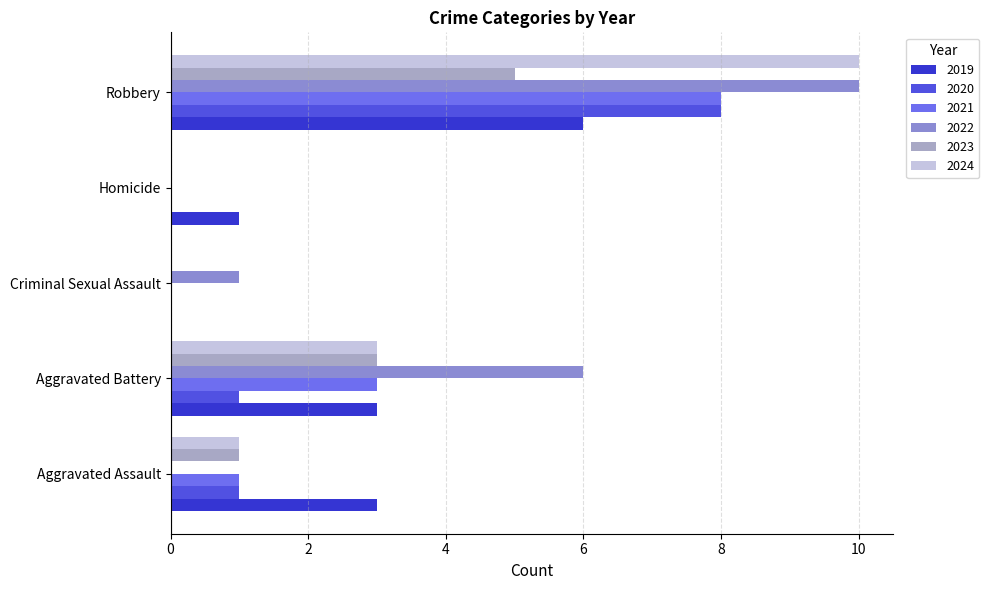

The value of 2024 at Criminal Sexual Assault is 4. True or false?

False